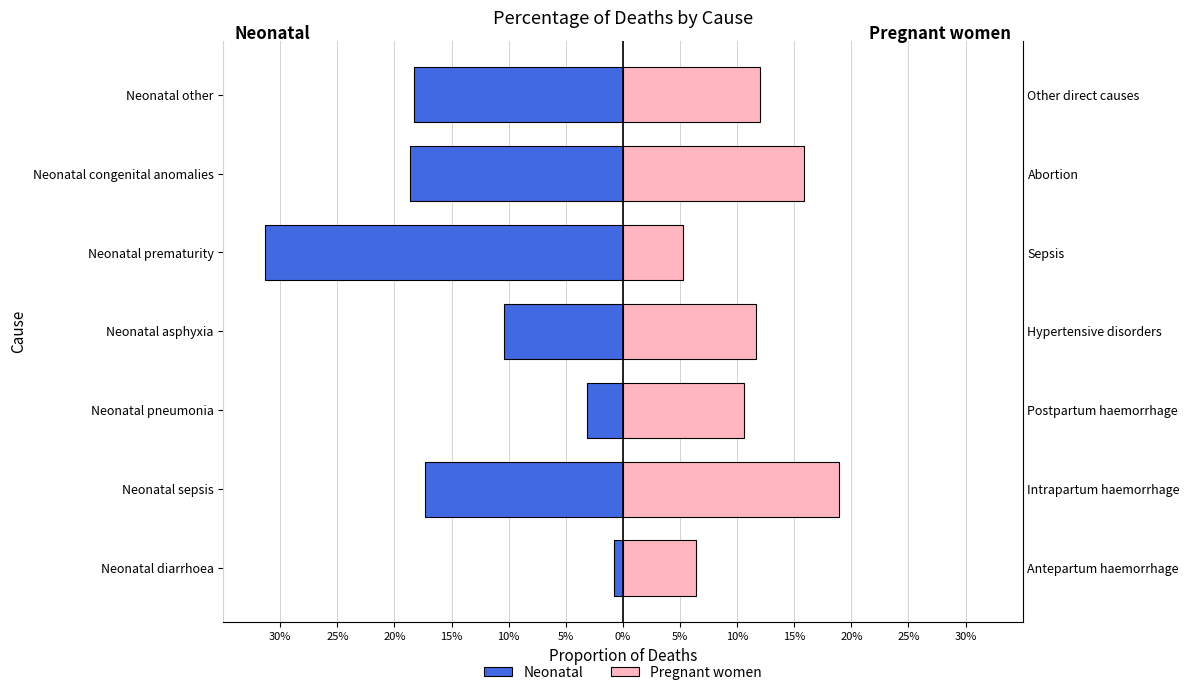

What are all the series names shown in the legend?

Neonatal, Pregnant women